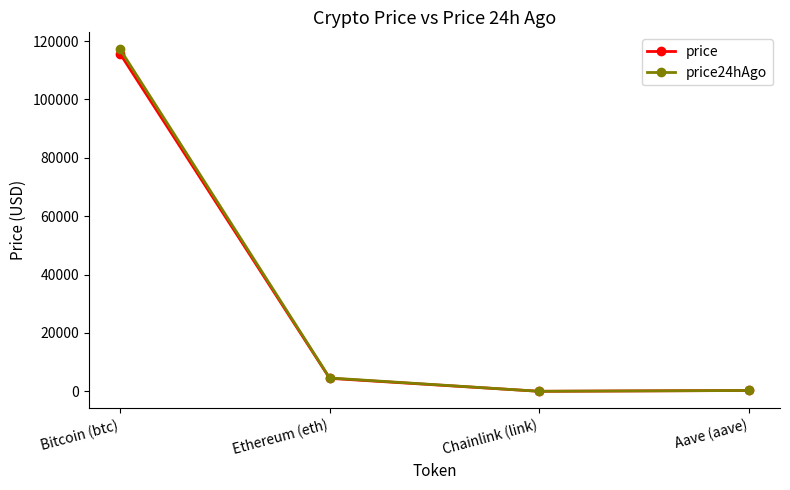

What is the approximate value of price at Ethereum (eth)?

4463.1